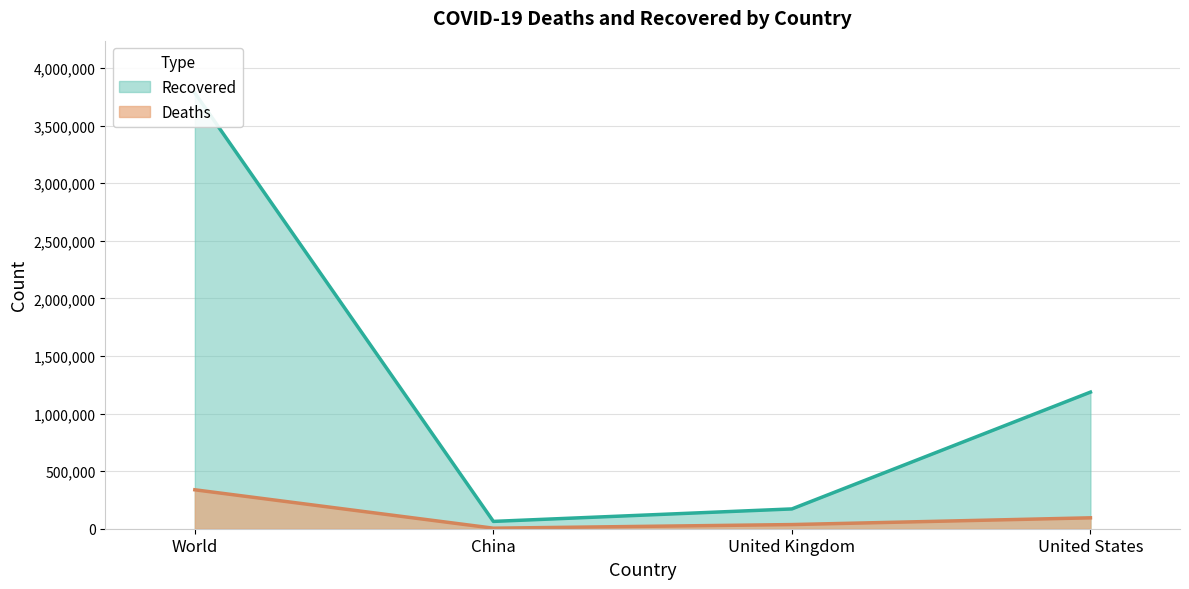

Where is the first local minimum for Deaths?

China